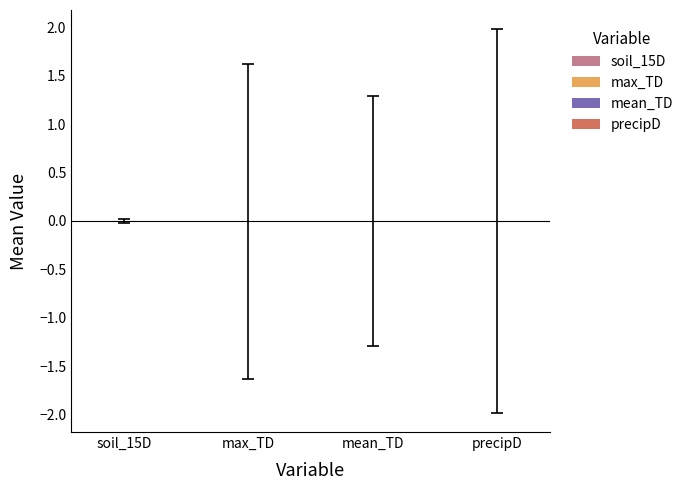

Count the number of data series in this chart.

1